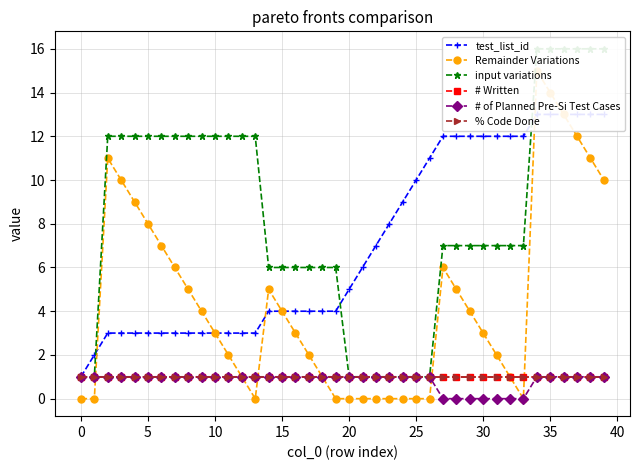

What is the lowest value of the input variations series?

1